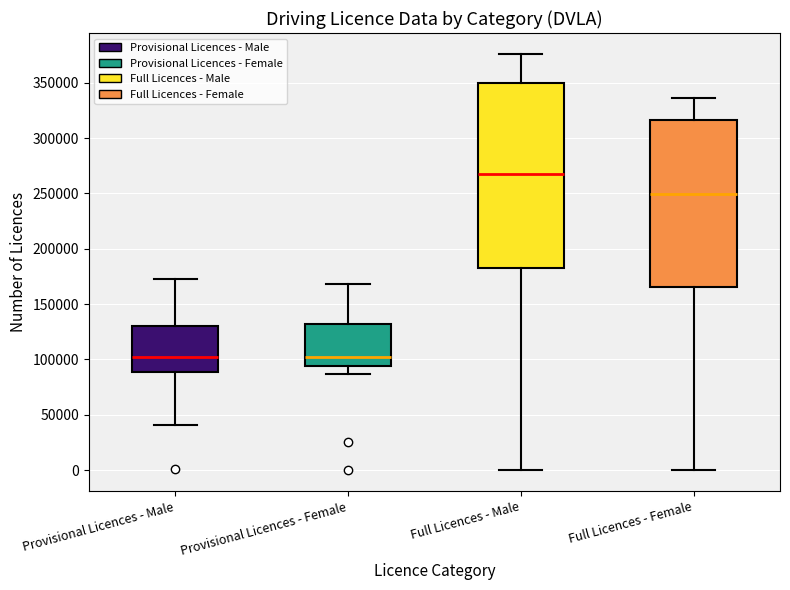

Comparing the boxes themselves (not the whiskers), which one is the tallest?

Full Licences - Male